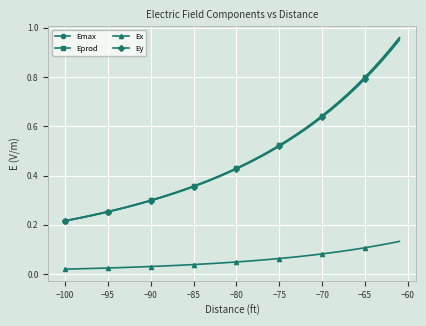

True or false: Ex and Emax cross at least once.

False